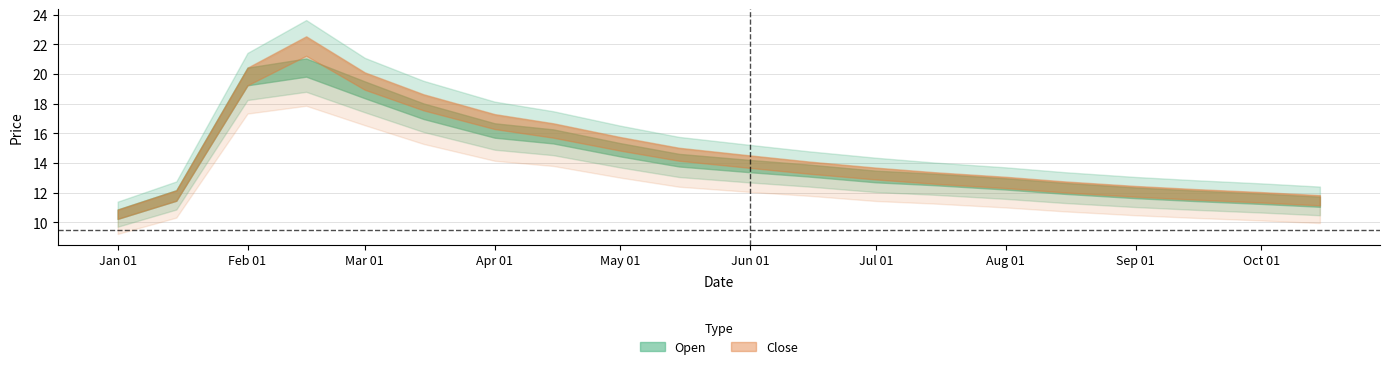

Reading right to left, extract all data points from this chart.

Open: 2022-10-15=11.4	2022-10-01=11.6	2022-09-15=11.8	2022-09-01=12.0	2022-08-15=12.3	2022-08-01=12.6	2022-07-15=12.9	2022-07-01=13.1	2022-06-15=13.5	2022-06-01=13.8	2022-05-15=14.2	2022-05-01=14.9	2022-04-15=15.8	2022-04-01=16.2	2022-03-15=17.5	2022-03-01=18.9	2022-02-15=20.4	2022-02-01=19.8	2022-01-15=11.8	2022-01-01=10.6
Close: 2022-10-15=11.5	2022-10-01=11.7	2022-09-15=11.9	2022-09-01=12.1	2022-08-15=12.4	2022-08-01=12.7	2022-07-15=13.0	2022-07-01=13.3	2022-06-15=13.7	2022-06-01=14.1	2022-05-15=14.6	2022-05-01=15.3	2022-04-15=16.2	2022-04-01=16.8	2022-03-15=18.1	2022-03-01=19.5	2022-02-15=21.9	2022-02-01=19.8	2022-01-15=11.8	2022-01-01=10.6